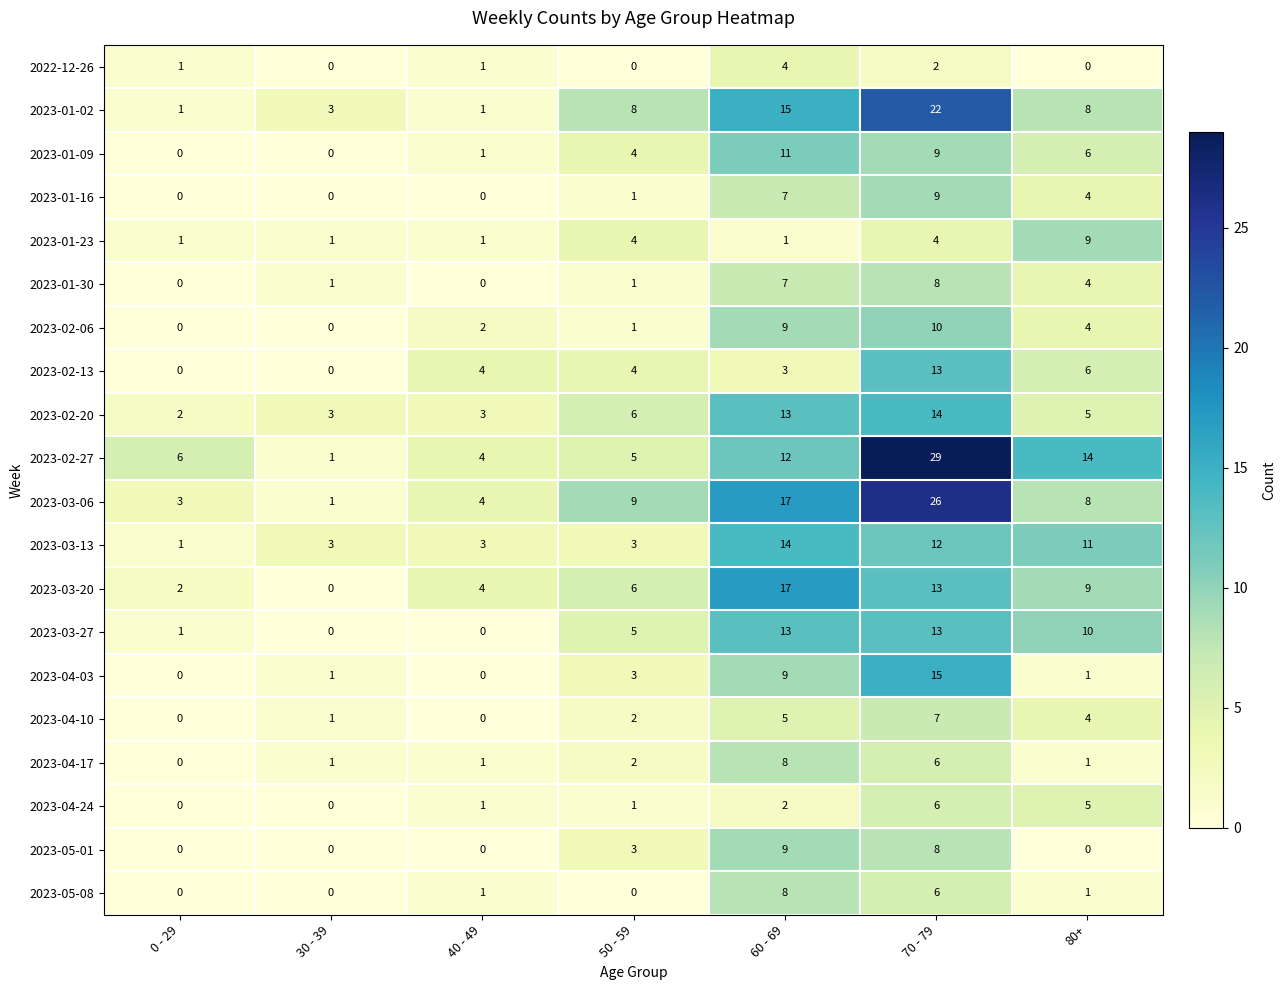

How many values in the 2023-01-16 series are below 1?

3